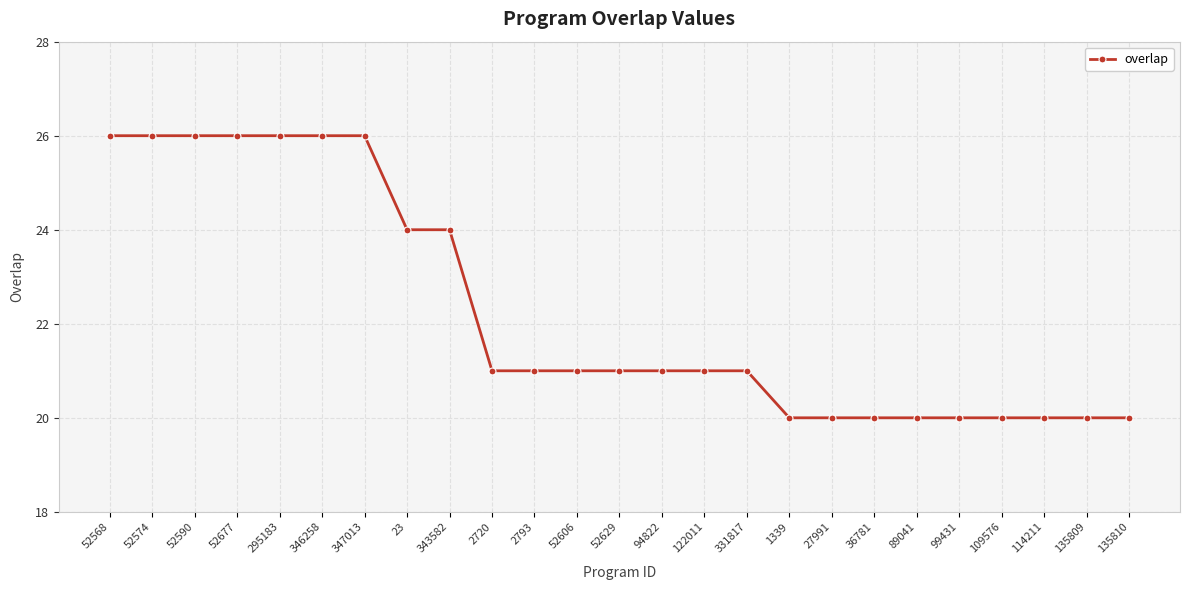

Reading left to right, transcribe all the data shown in this chart.

52568=26	52574=26	52590=26	52677=26	295183=26	346258=26	347013=26	23=24	343582=24	2720=21	2793=21	52606=21	52629=21	94822=21	122011=21	331817=21	1339=20	27991=20	36781=20	89041=20	99431=20	109576=20	114211=20	135809=20	135810=20